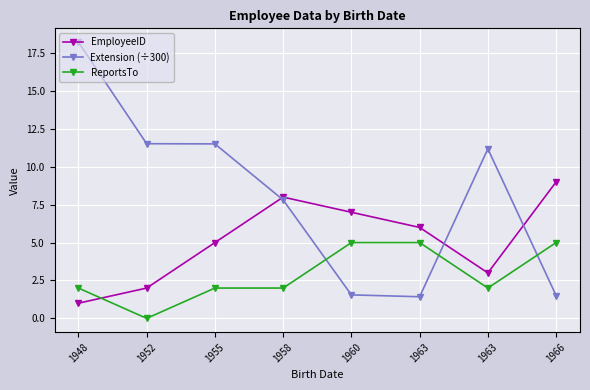

Is this an area chart (filled region under the line)?

No